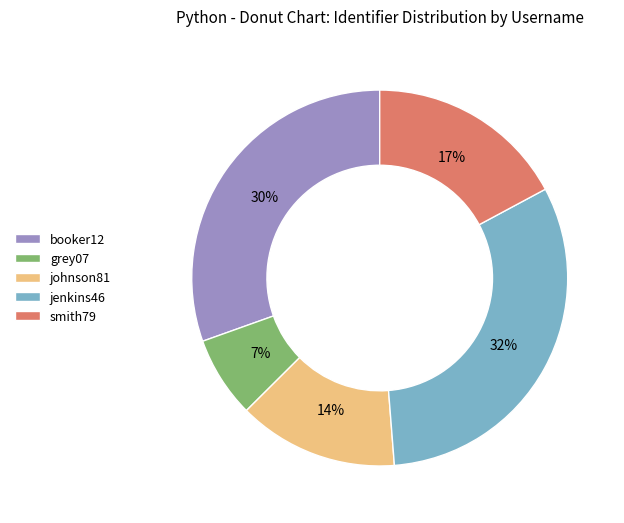

Count the number of slices in the pie.

5